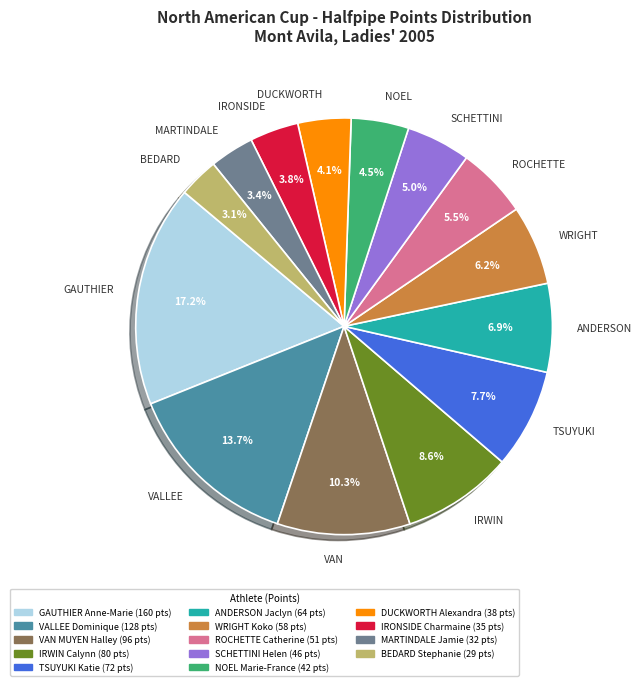

Does any single category account for the majority?

No